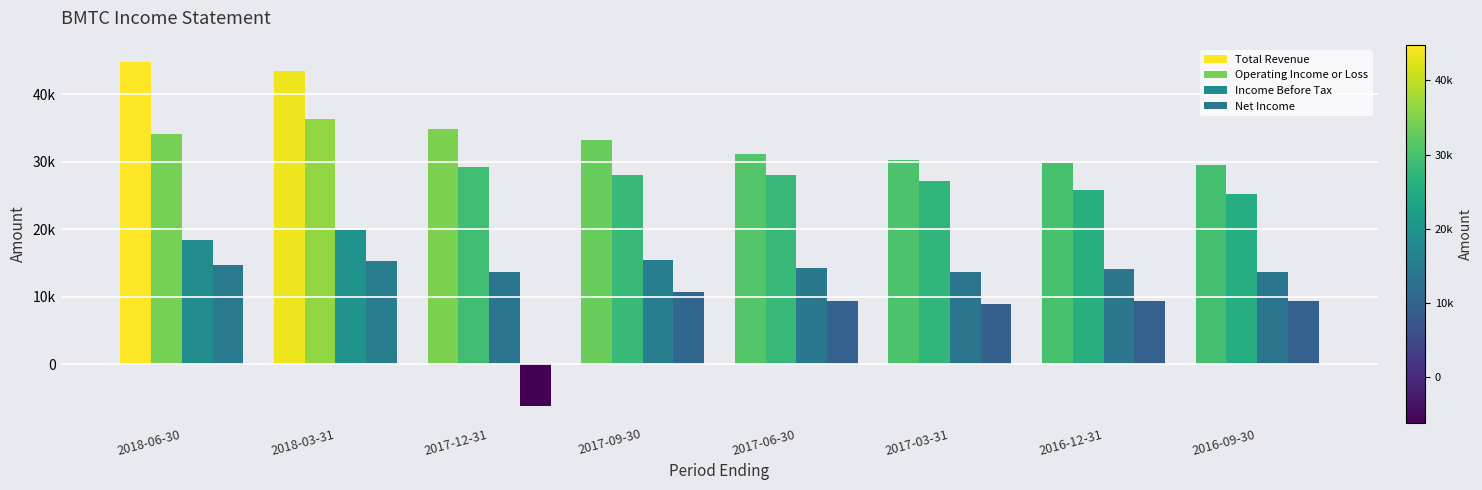

Are the bars grouped side by side (vs. stacked)?

Yes